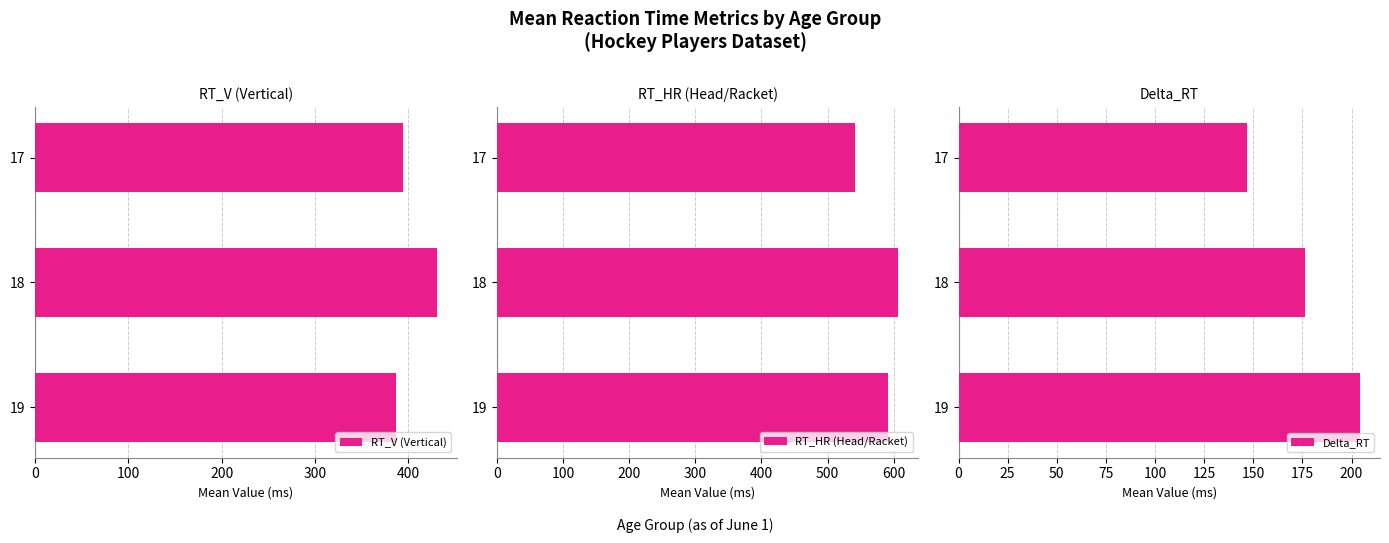

What is the value of the RT_HR (Head/Racket) bar at the 1st from the left?

541.8